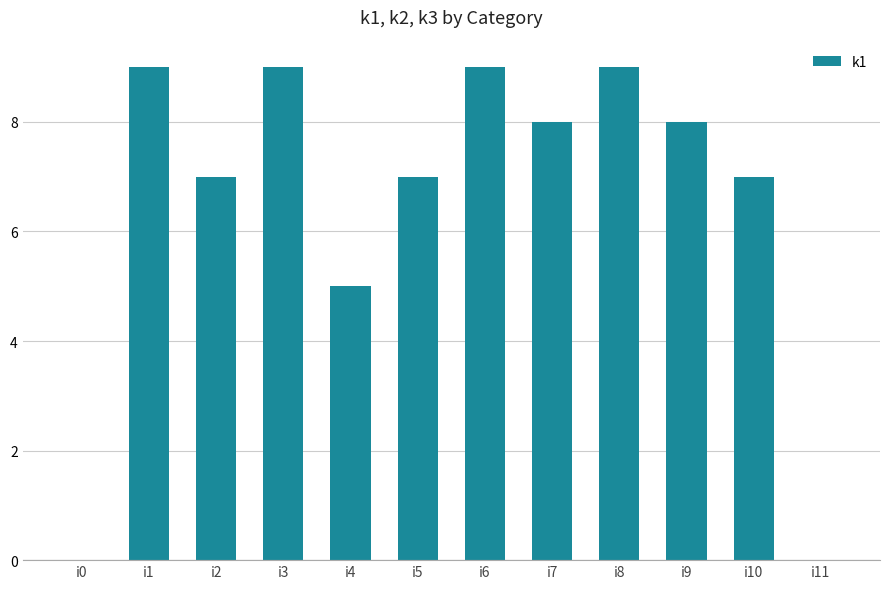

True or false: the data shows 13 at i3.

False